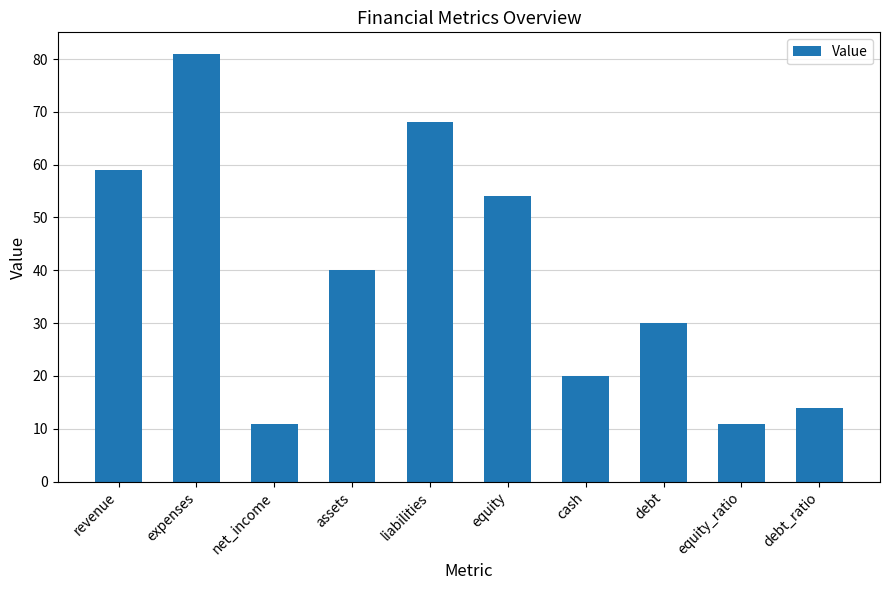

The value at equity_ratio is 11. True or false?

True